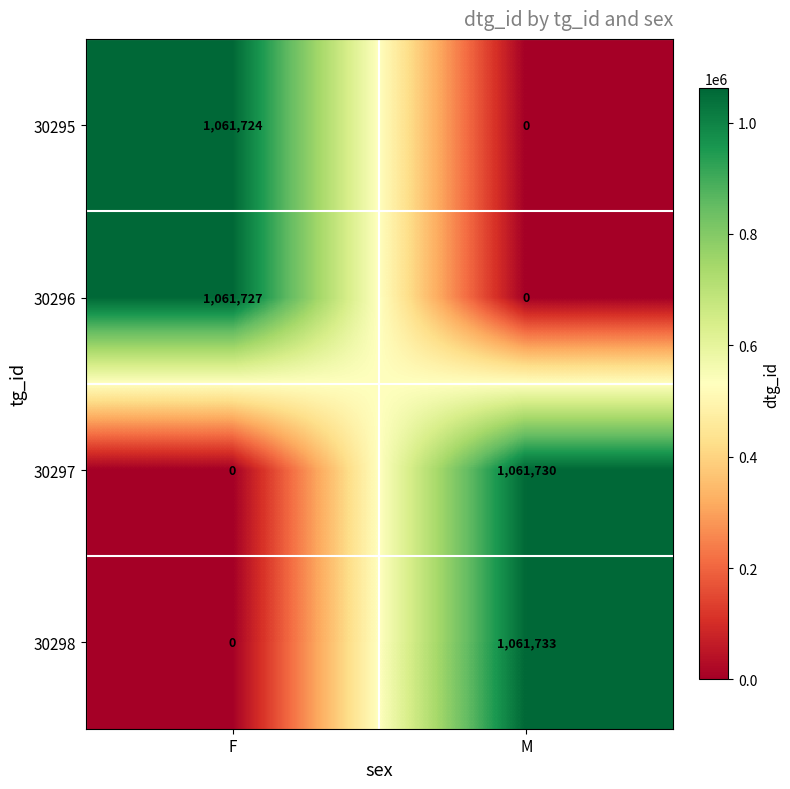

List the series in order of their peak value, lowest first.

30295, 30296, 30297, 30298